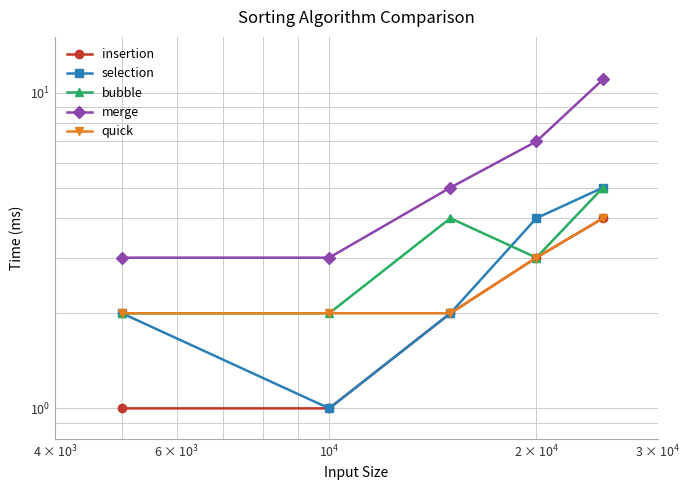

True or false: insertion has a value of 2 at $\mathdefault{10^{5}}$.

False